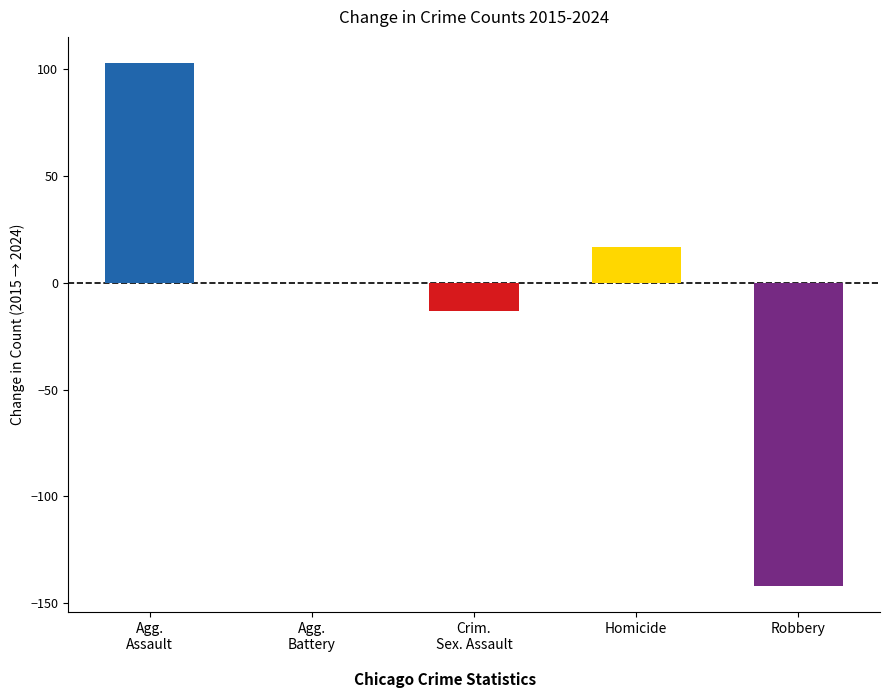

Is the value of Aggravated Battery at 2017 greater than the value of Robbery at 2022?

Yes